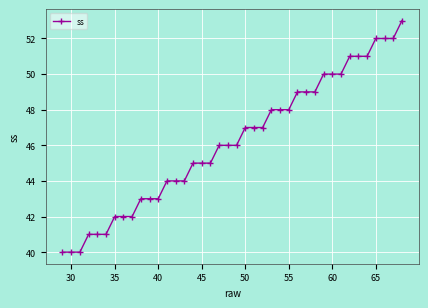

What is the maximum value shown in the chart?

53